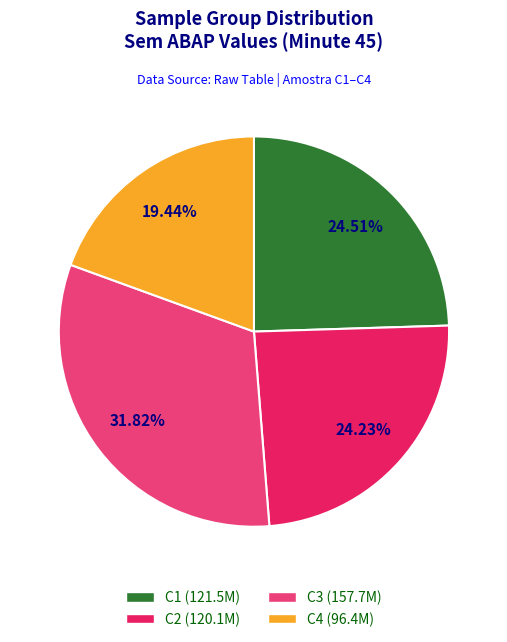

Do C4 and C1 together represent more than half of the pie?

No